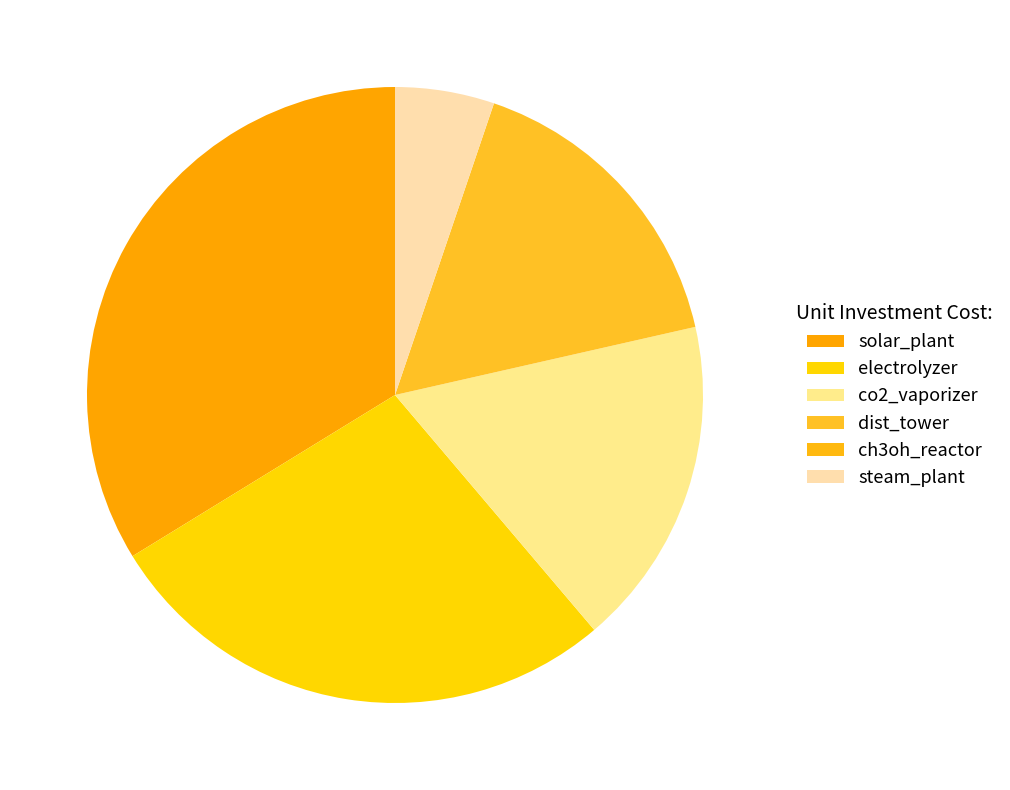

To the nearest percent, what is the difference between the largest and smallest slice percentages?

34%